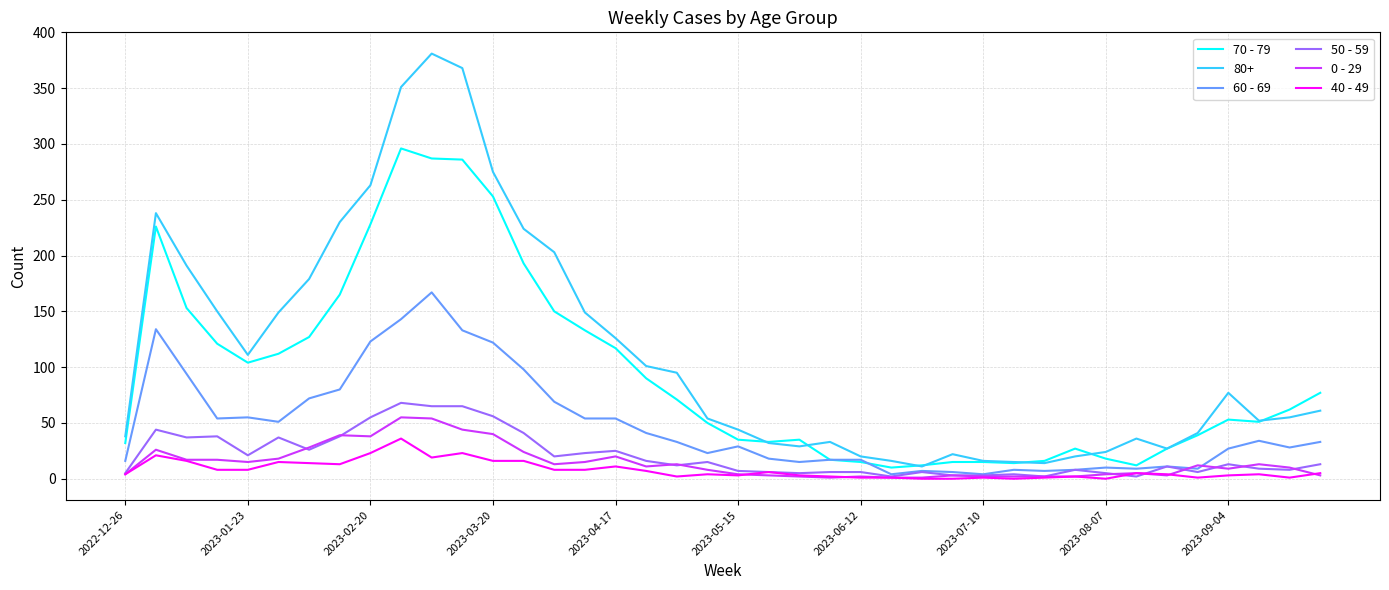

True or false: 0 - 29 and 80+ cross at least once.

False